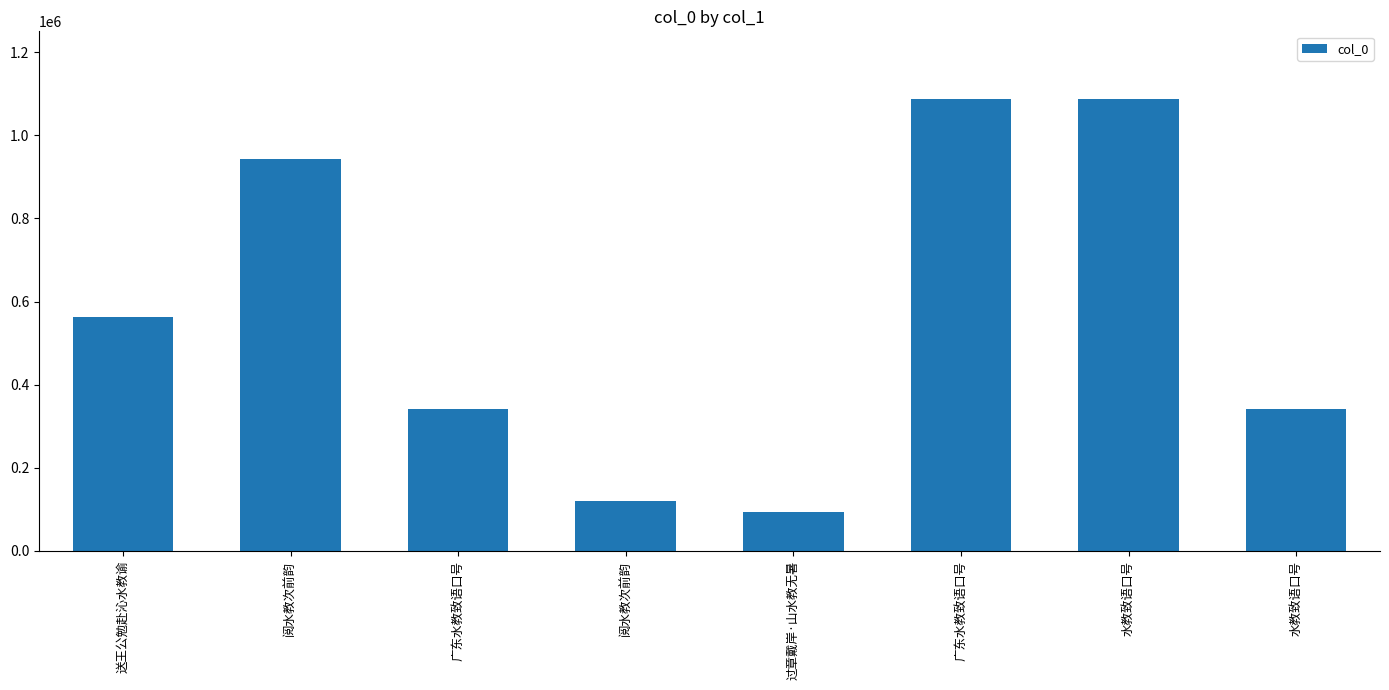

At which label is the value closest to 589969?

送王公勉赴沁水教谕